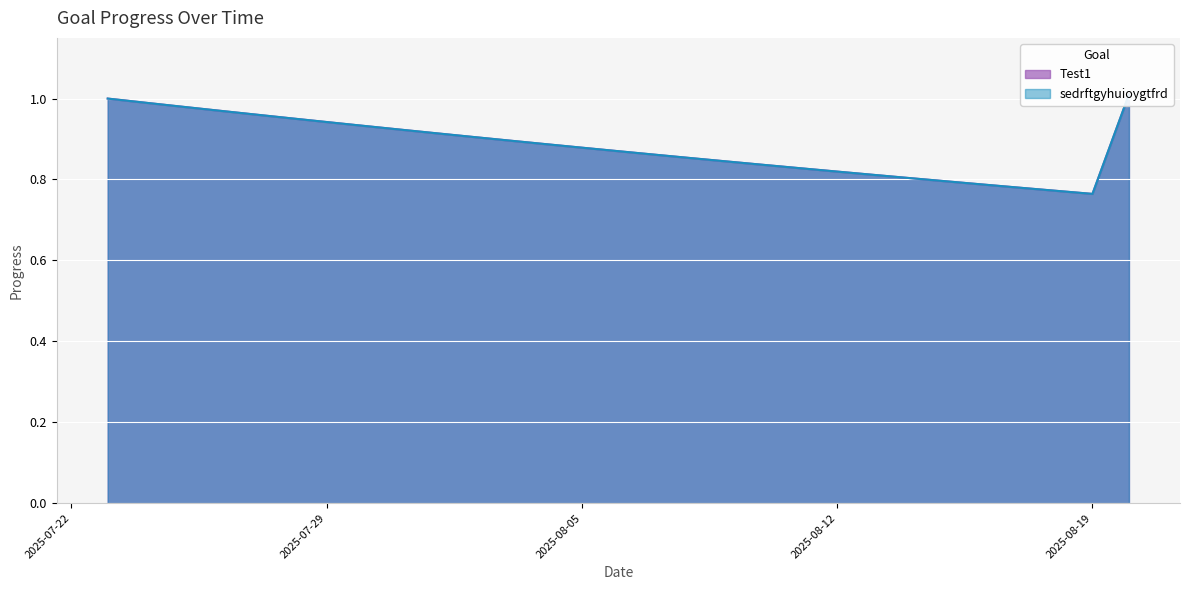

Reading right to left, extract all data points from this chart.

Test1: 2025-08-20=1.0	2025-08-19=0.8	2025-08-18=0.8	2025-08-17=0.8	2025-08-16=0.8	2025-08-15=0.8	2025-08-14=0.8	2025-08-13=0.8	2025-08-12=0.8	2025-08-11=0.8	2025-08-10=0.8	2025-08-09=0.8	2025-08-08=0.9	2025-08-07=0.9	2025-08-06=0.9	2025-08-05=0.9	2025-08-04=0.9	2025-08-03=0.9	2025-08-02=0.9	2025-08-01=0.9	2025-07-31=0.9	2025-07-30=0.9	2025-07-29=0.9	2025-07-28=1.0	2025-07-27=1.0	2025-07-26=1.0	2025-07-25=1.0	2025-07-24=1.0	2025-07-23=1.0
sedrftgyhuioygtfrd: 2025-08-20=1.0	2025-08-19=0.8	2025-08-18=0.8	2025-08-17=0.8	2025-08-16=0.8	2025-08-15=0.8	2025-08-14=0.8	2025-08-13=0.8	2025-08-12=0.8	2025-08-11=0.8	2025-08-10=0.8	2025-08-09=0.8	2025-08-08=0.9	2025-08-07=0.9	2025-08-06=0.9	2025-08-05=0.9	2025-08-04=0.9	2025-08-03=0.9	2025-08-02=0.9	2025-08-01=0.9	2025-07-31=0.9	2025-07-30=0.9	2025-07-29=0.9	2025-07-28=1.0	2025-07-27=1.0	2025-07-26=1.0	2025-07-25=1.0	2025-07-24=1.0	2025-07-23=1.0